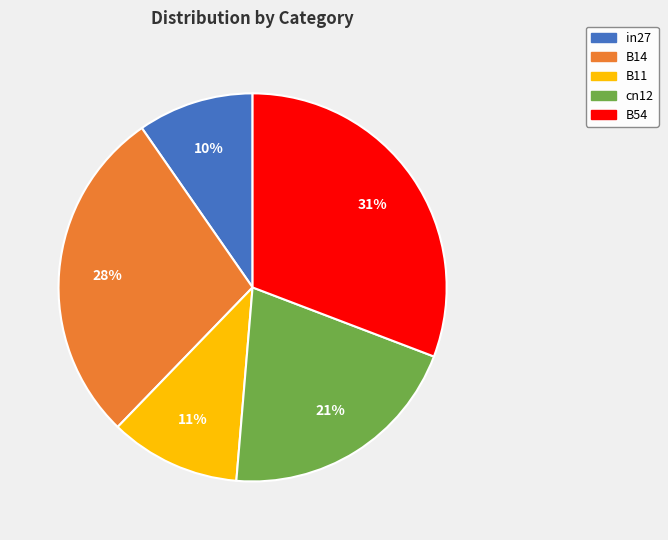

The in27 slice represents 17% of the pie. True or false?

False